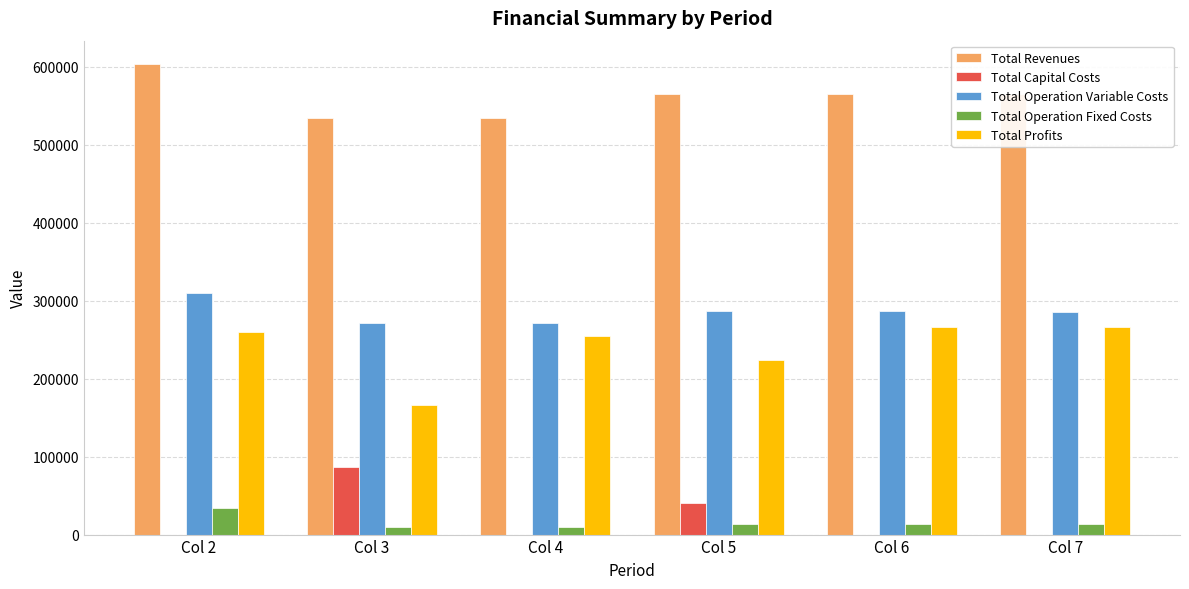

How many groups of bars are there?

6